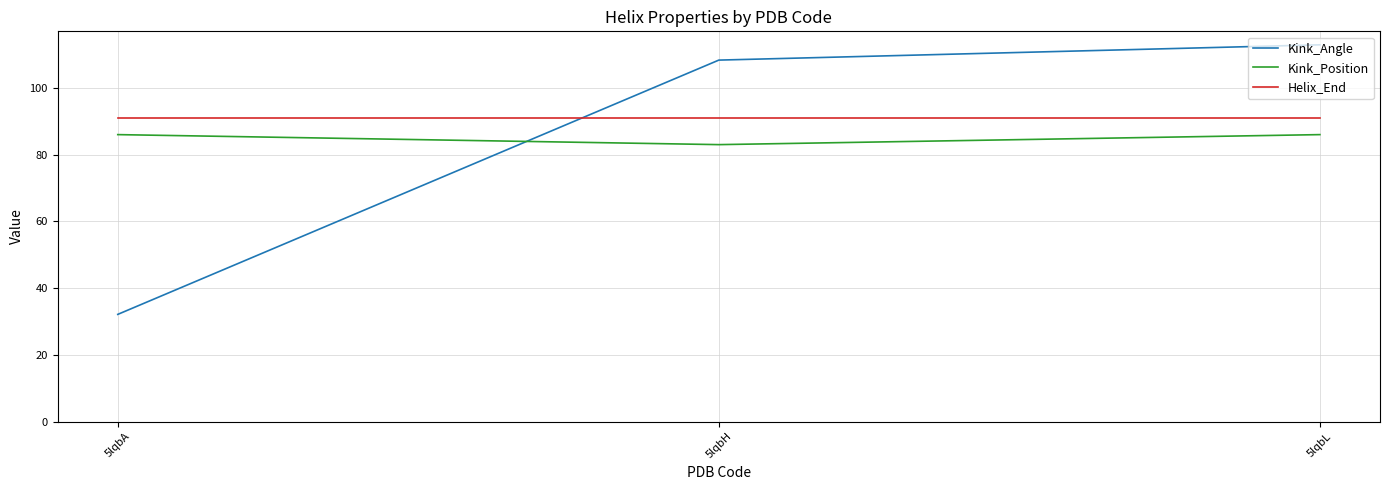

What is the lowest value of the Kink_Angle series?

32.1